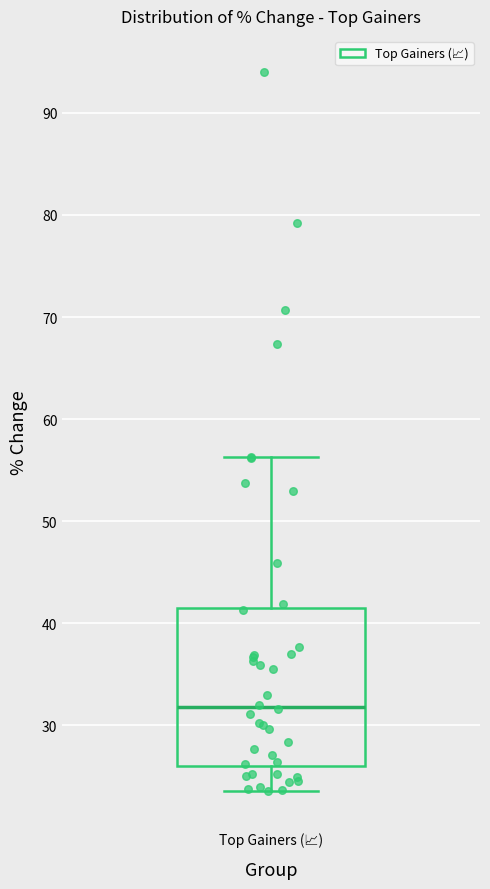

Read this box plot against the y-axis: the position of the median line, the range covered by the box, and the ends of both whiskers. The values are not printed on the chart, so give them approximately, as read against the axis.

median 32, box 26 to 41, whiskers 24 to 56